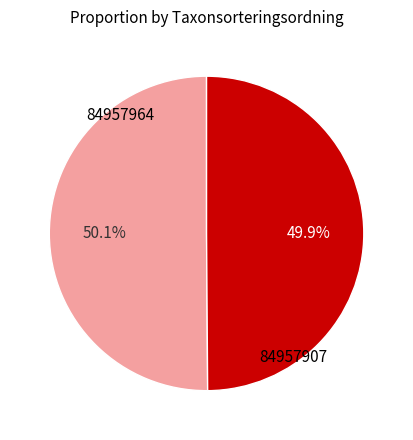

Does any single category account for the majority?

Yes